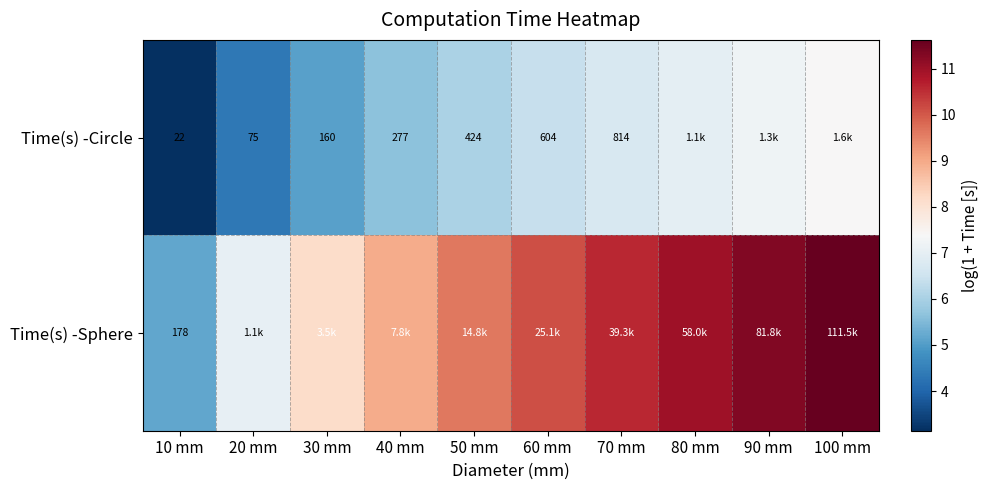

Rank the series at 10 mm from highest to lowest value.

Time(s) -Sphere, Time(s) -Circle